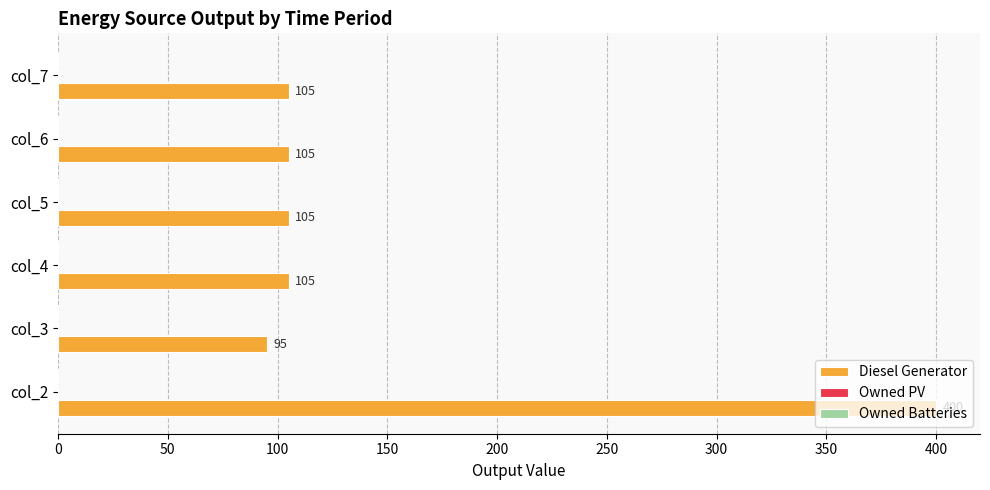

Which category has the lowest value across all series?

col_3